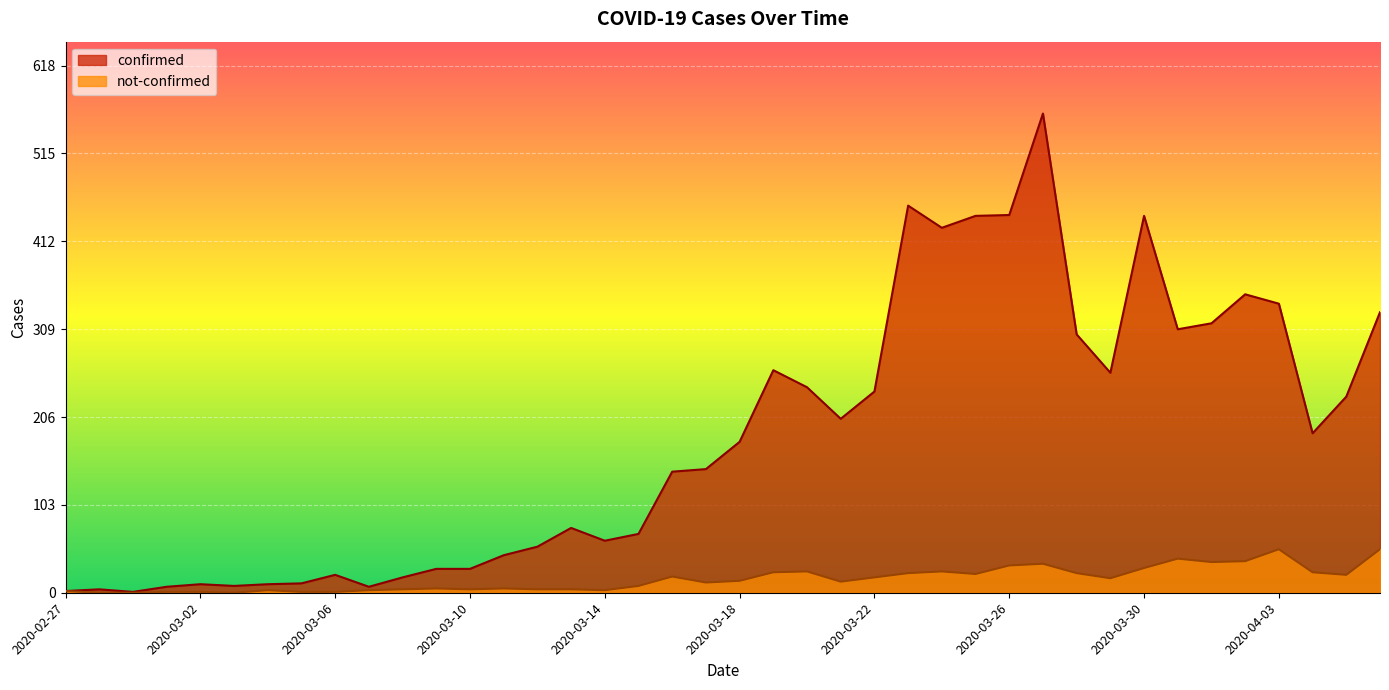

Where is confirmed nearest to the value 281?

2020-03-19